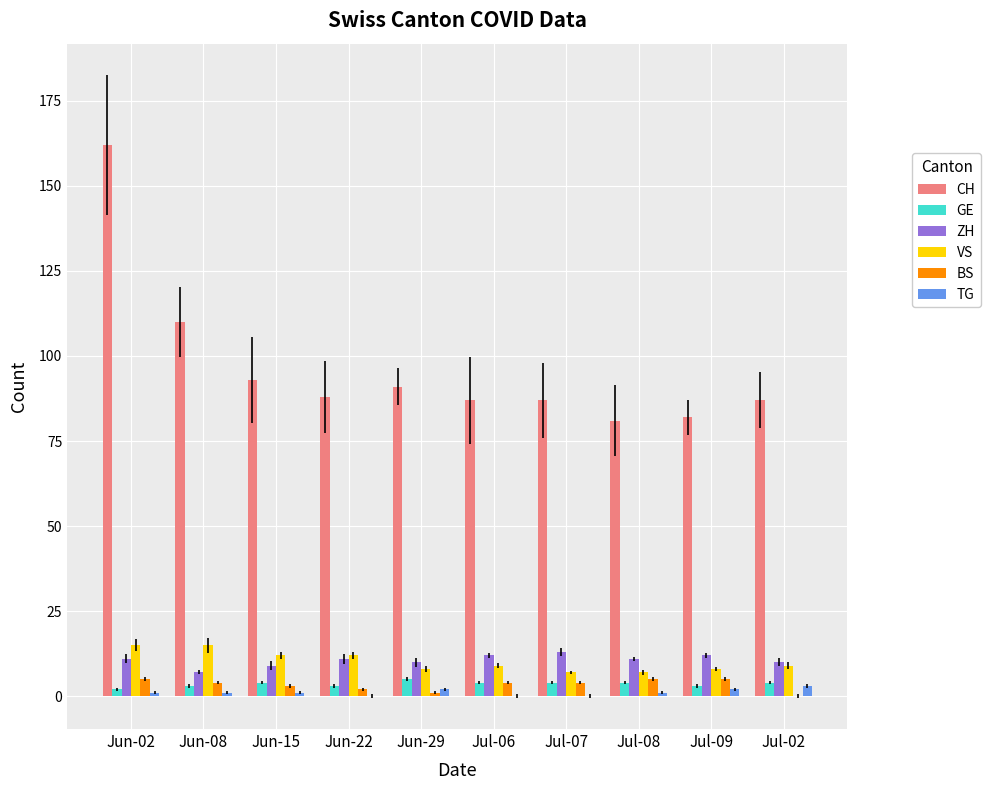

How many data points does each series have?

10